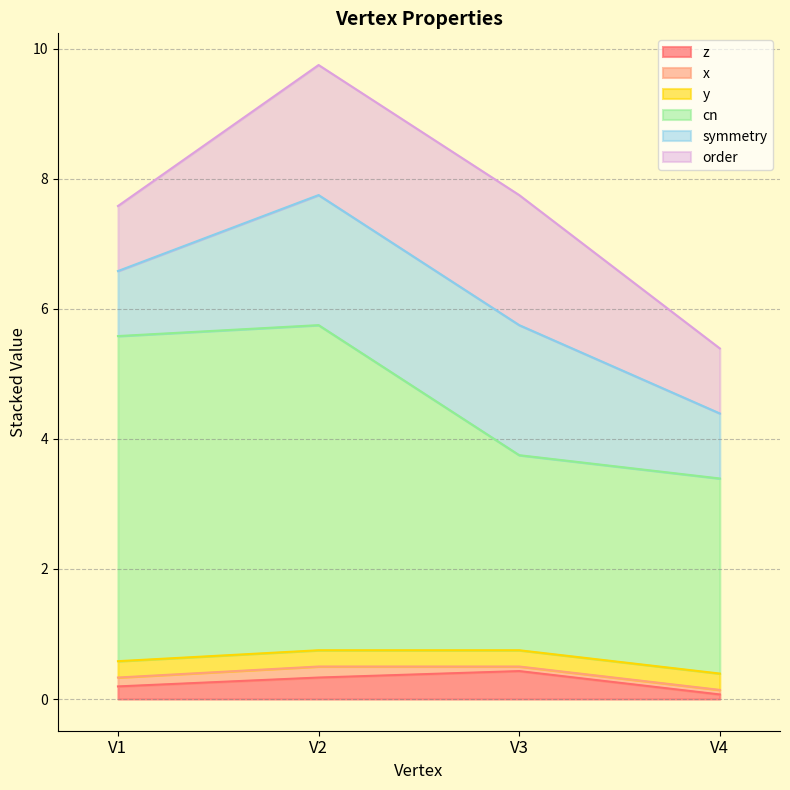

True or false: cn and order cross at least once.

False